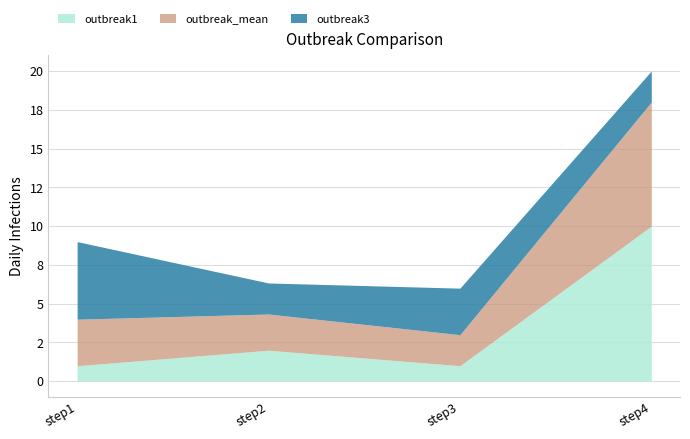

Which series has the largest total across all categories?

outbreak_mean